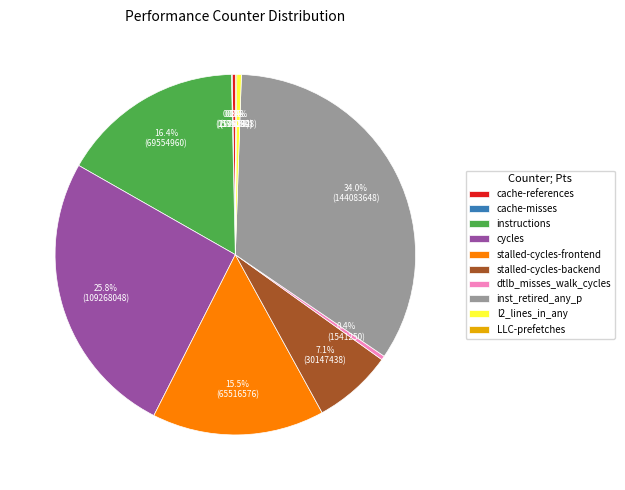

Which category has the biggest portion of the pie?

inst_retired_any_p